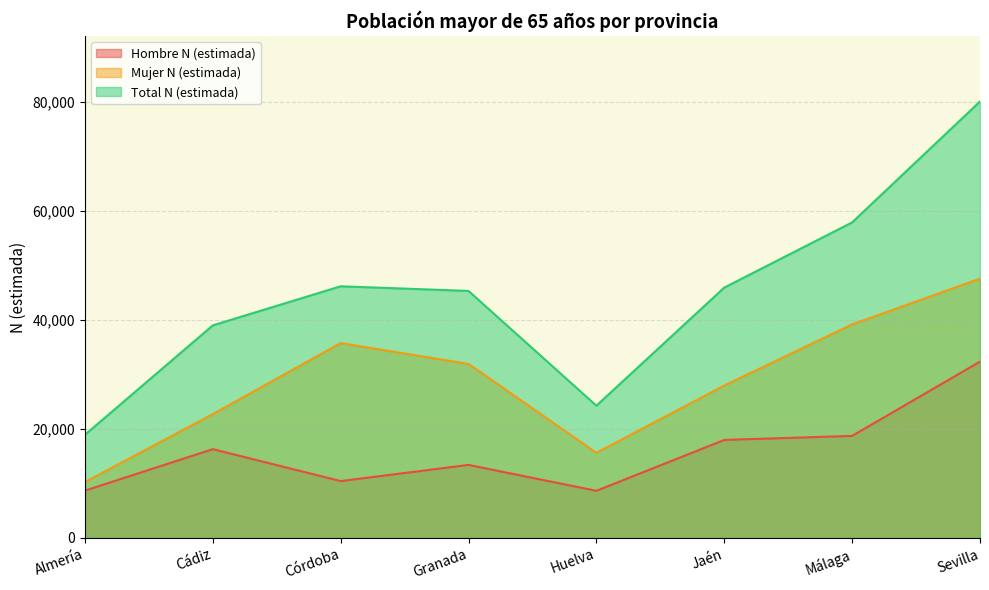

What is the total value across all series at Cádiz?

77978